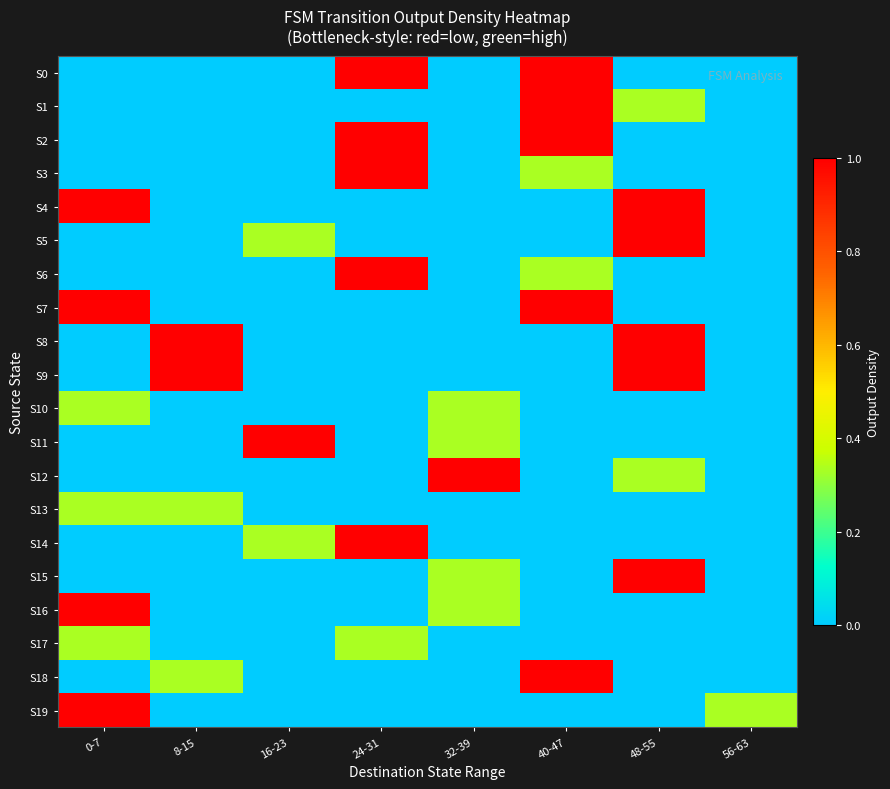

Which series changed the most between 0-7 and 56-63?

S4